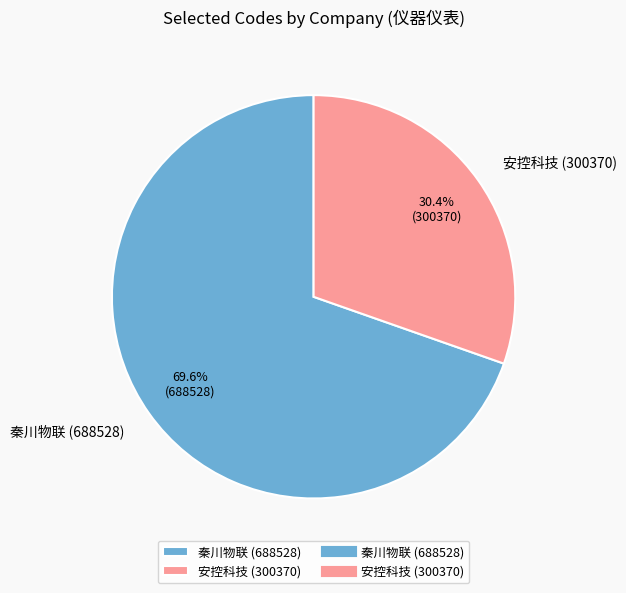

Is it true that 安控科技 (300370) is 45% of the pie?

False